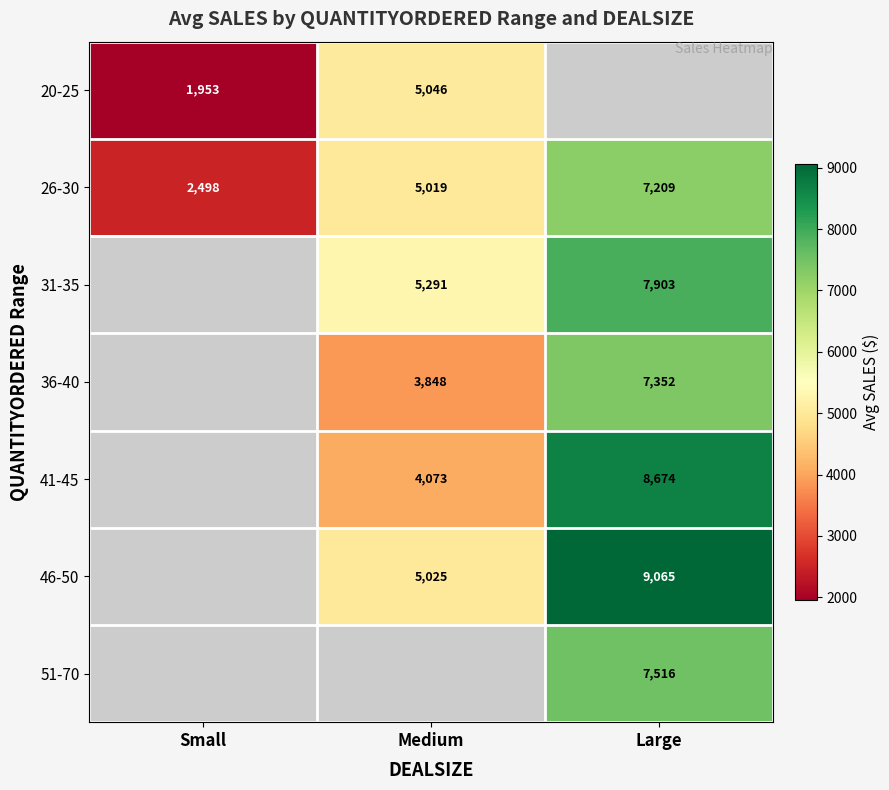

Which category has the highest value in the 26-30 series?

Large